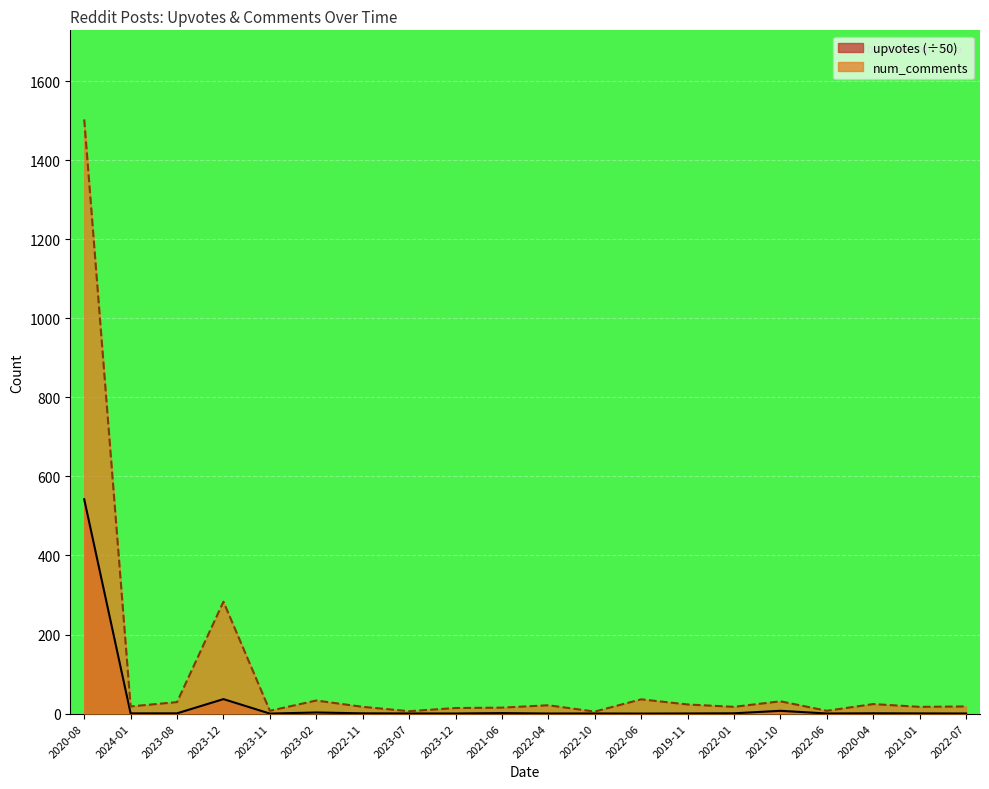

How many lines are shown in the chart?

2